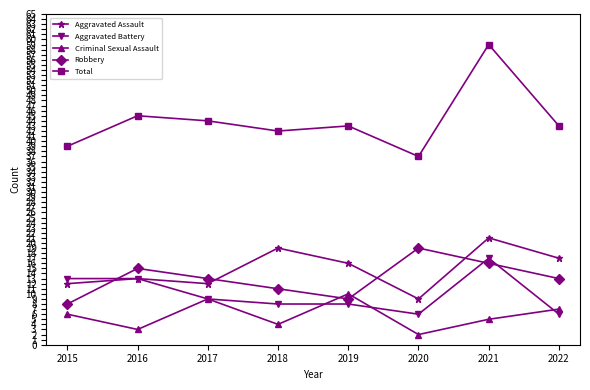

Rank the series at 2018 from highest to lowest value.

Total, Aggravated Assault, Robbery, Aggravated Battery, Criminal Sexual Assault